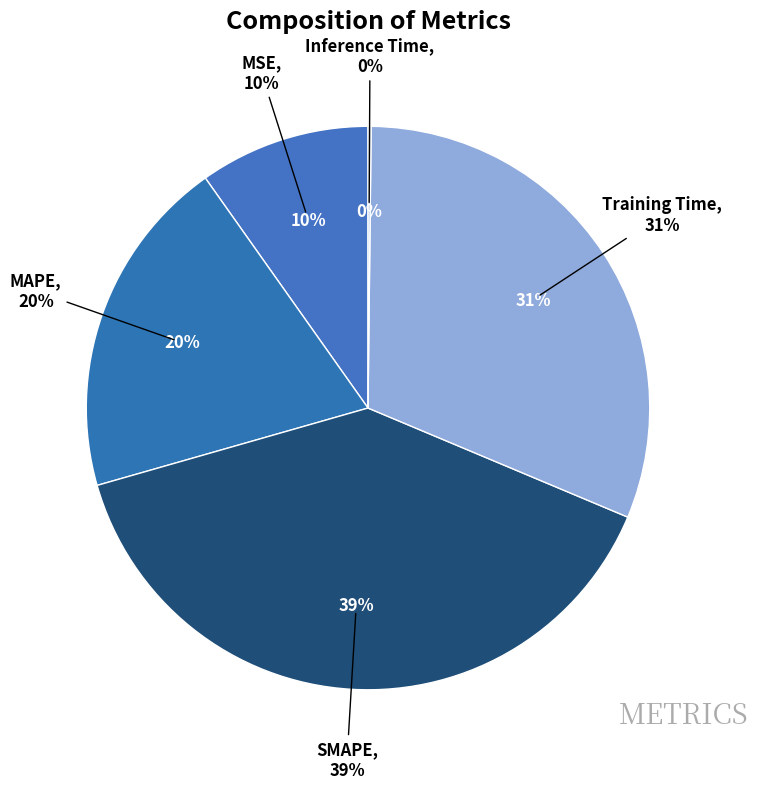

How many slices are in this pie chart?

5